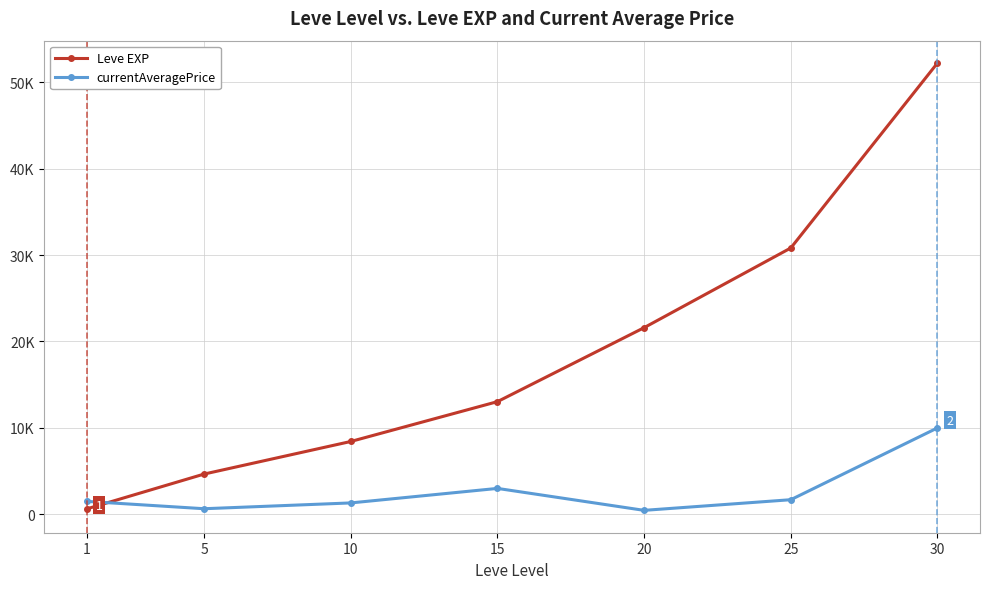

Is the value of Leve EXP at 15 greater than the value of currentAveragePrice at 30?

Yes